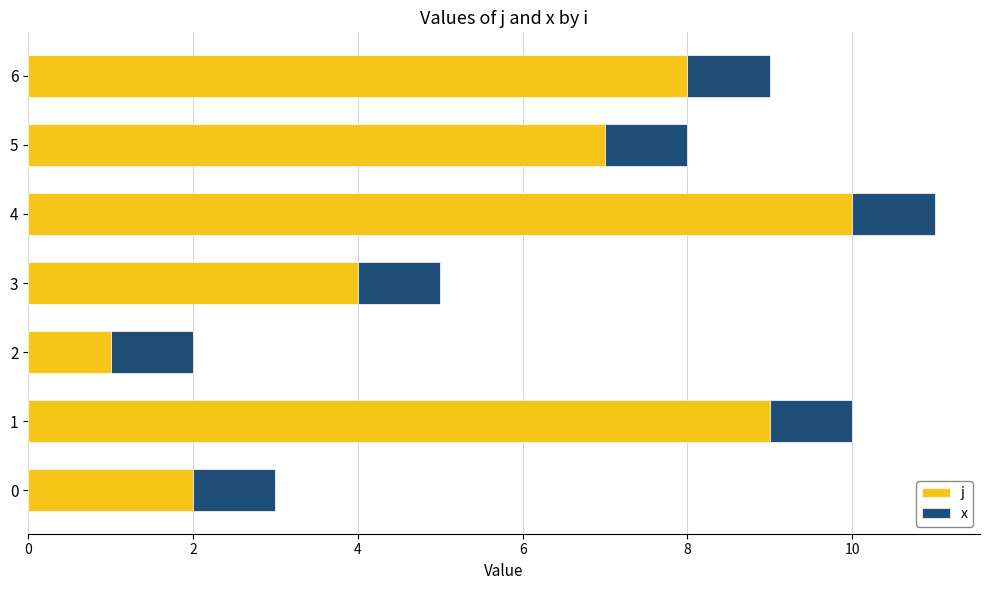

What is the difference between the second highest and second lowest values in the j series?

7